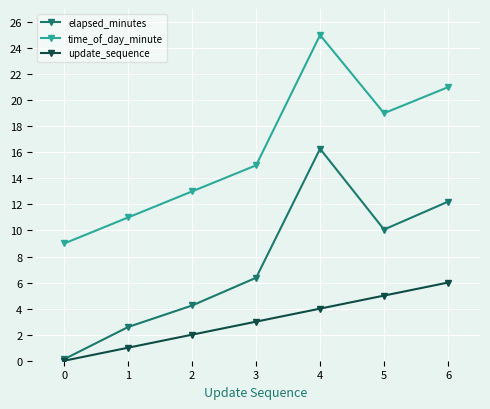

How many lines are shown in the chart?

3